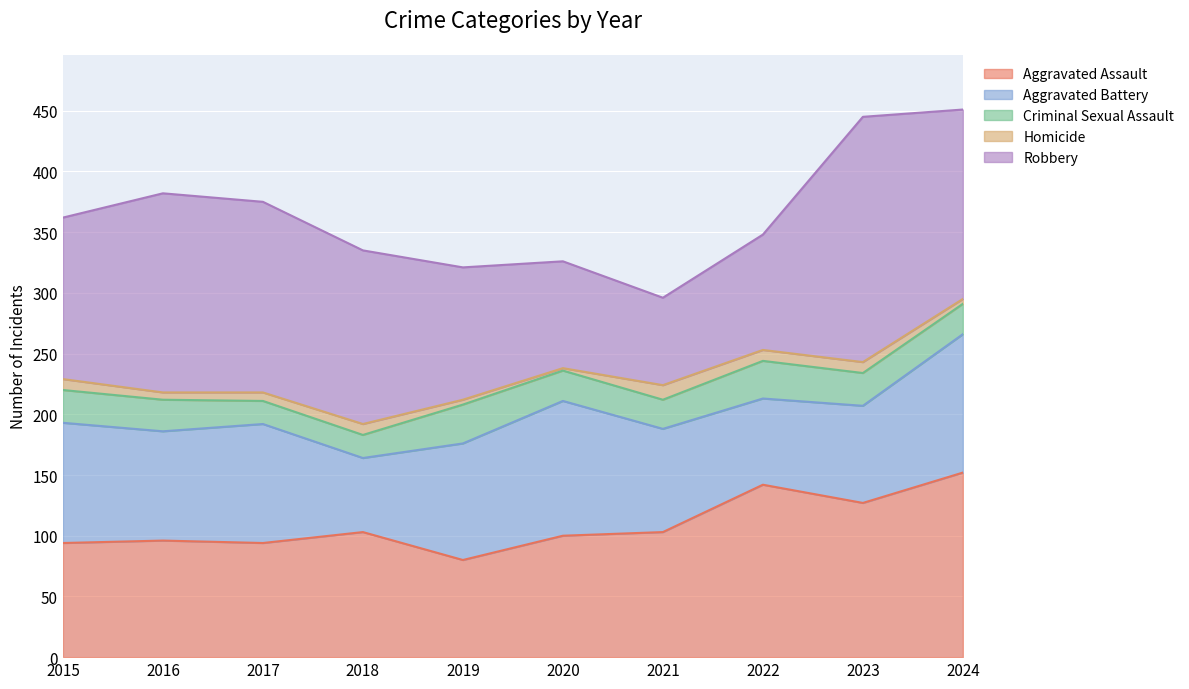

Rank the series at 2022 from lowest to highest value.

Homicide, Criminal Sexual Assault, Aggravated Battery, Robbery, Aggravated Assault